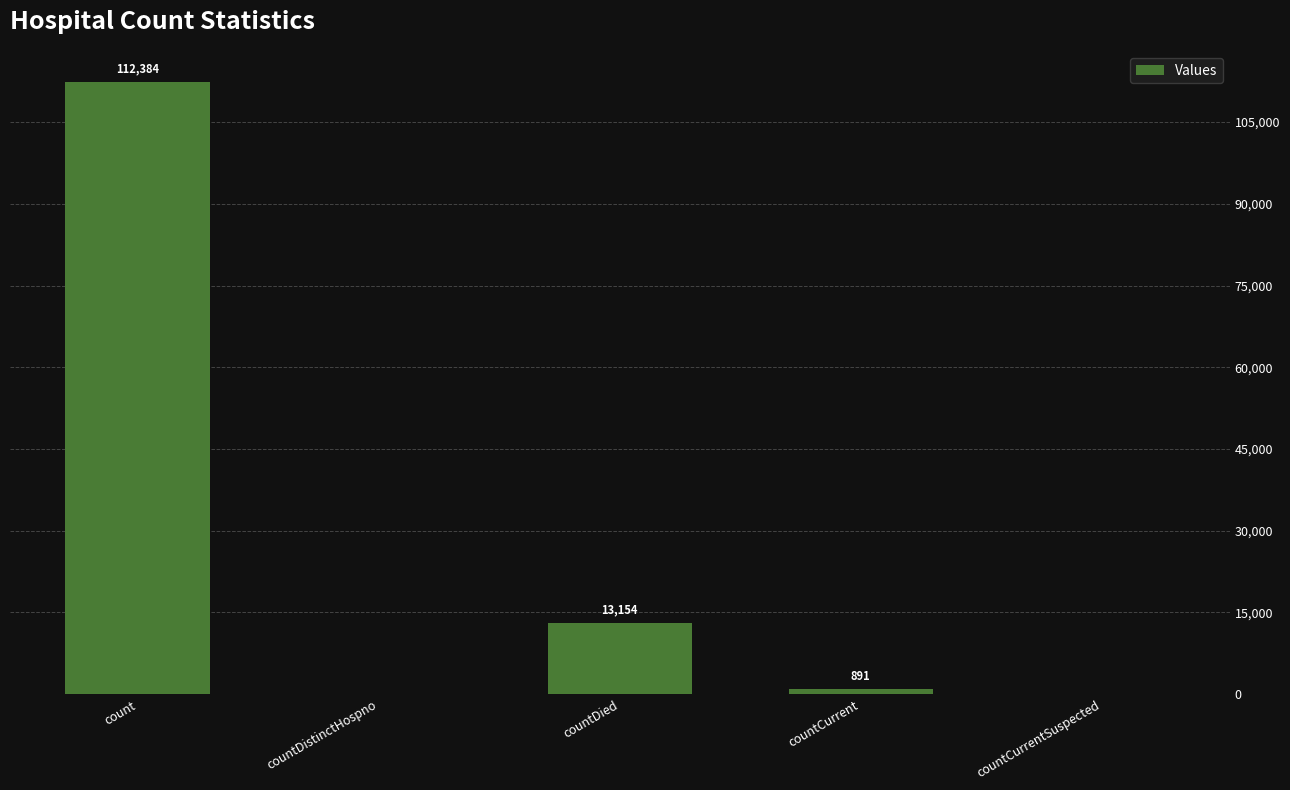

At which category does the chart reach its peak across all series?

count